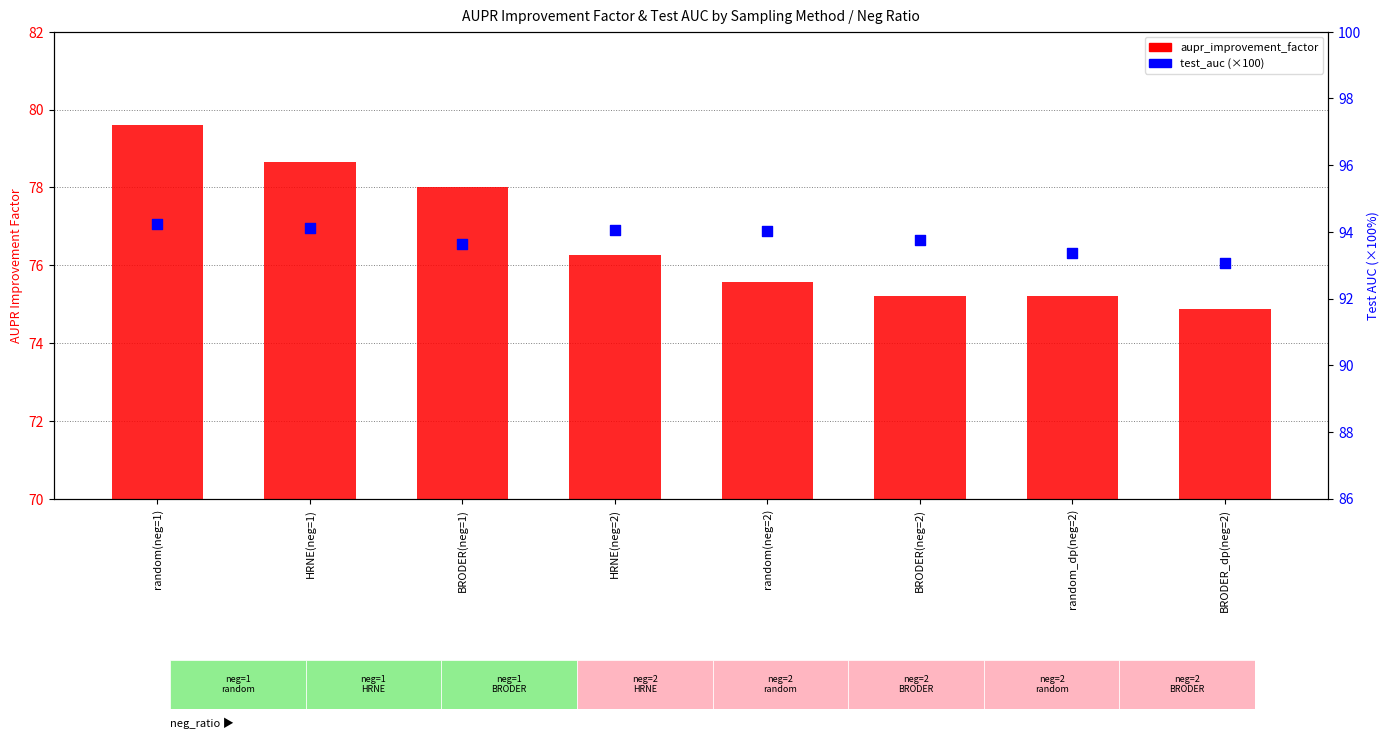

Which series contains the lowest Y value?

aupr_improvement_factor